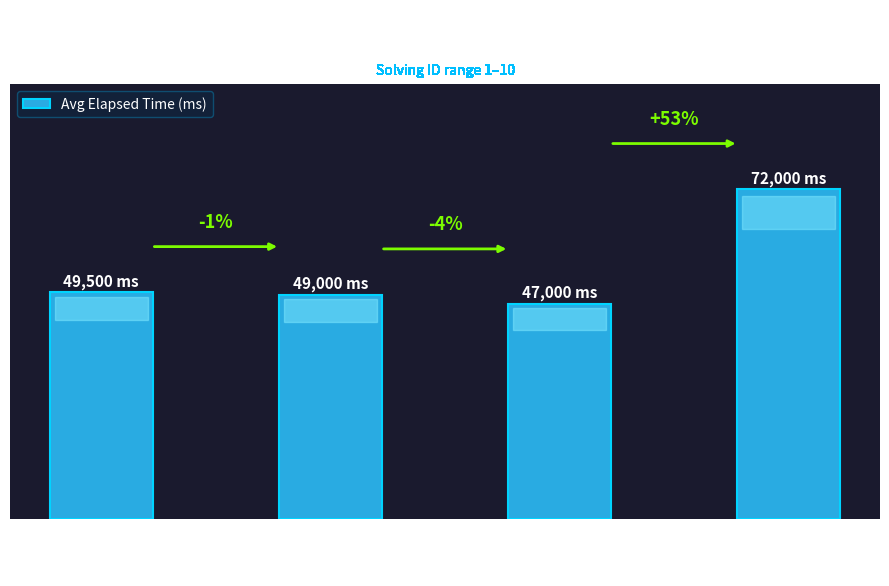

What is the sum of the values at c and a?

96500